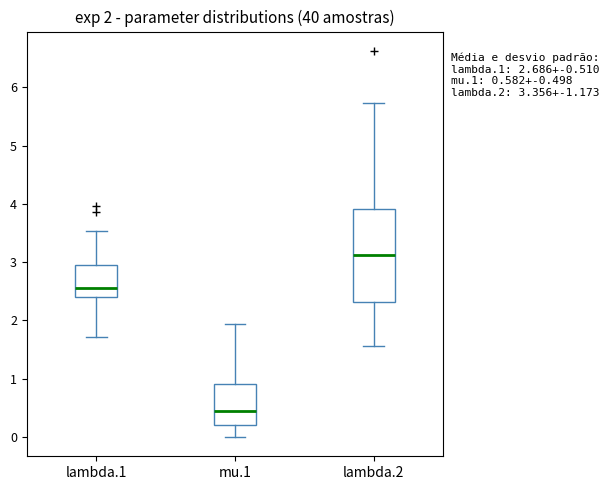

Which box has the lowest median line?

mu.1